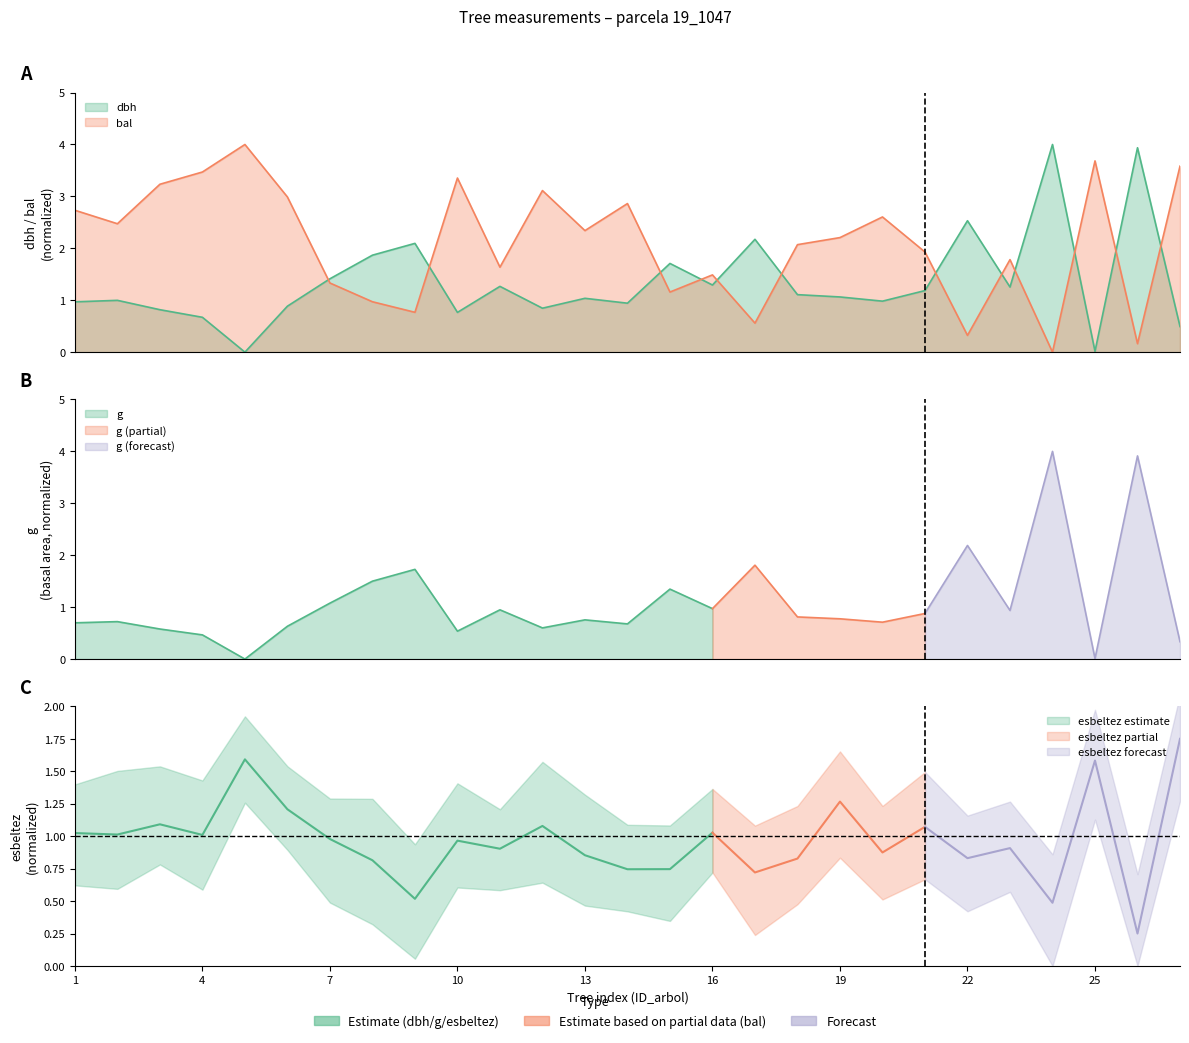

Reading left to right, extract all data points from this chart.

dbh: 1.0	1.0	0.8	0.7	0.0	0.9	1.4	1.9	2.1	0.8	1.3	0.8	1.0	0.9	1.7	1.3	2.2	1.1	1.1	1.0	1.2	2.5	1.3	4.0	0.0	3.9	0.5
bal: 2.7	2.5	3.2	3.5	4.0	3.0	1.3	1.0	0.8	3.4	1.6	3.1	2.3	2.9	1.2	1.5	0.6	2.1	2.2	2.6	1.9	0.3	1.8	0.0	3.7	0.2	3.6